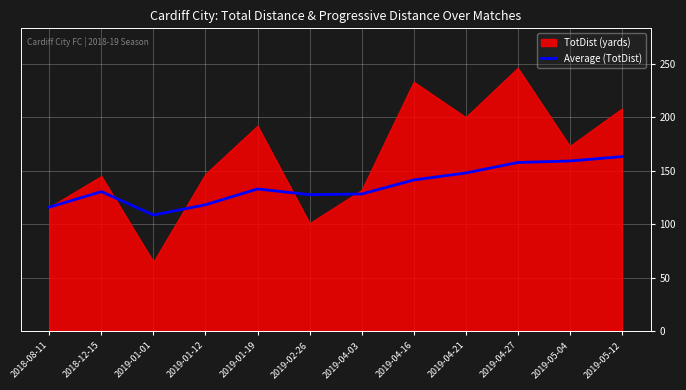

At which category does the data reach its first local peak?

2018-12-15